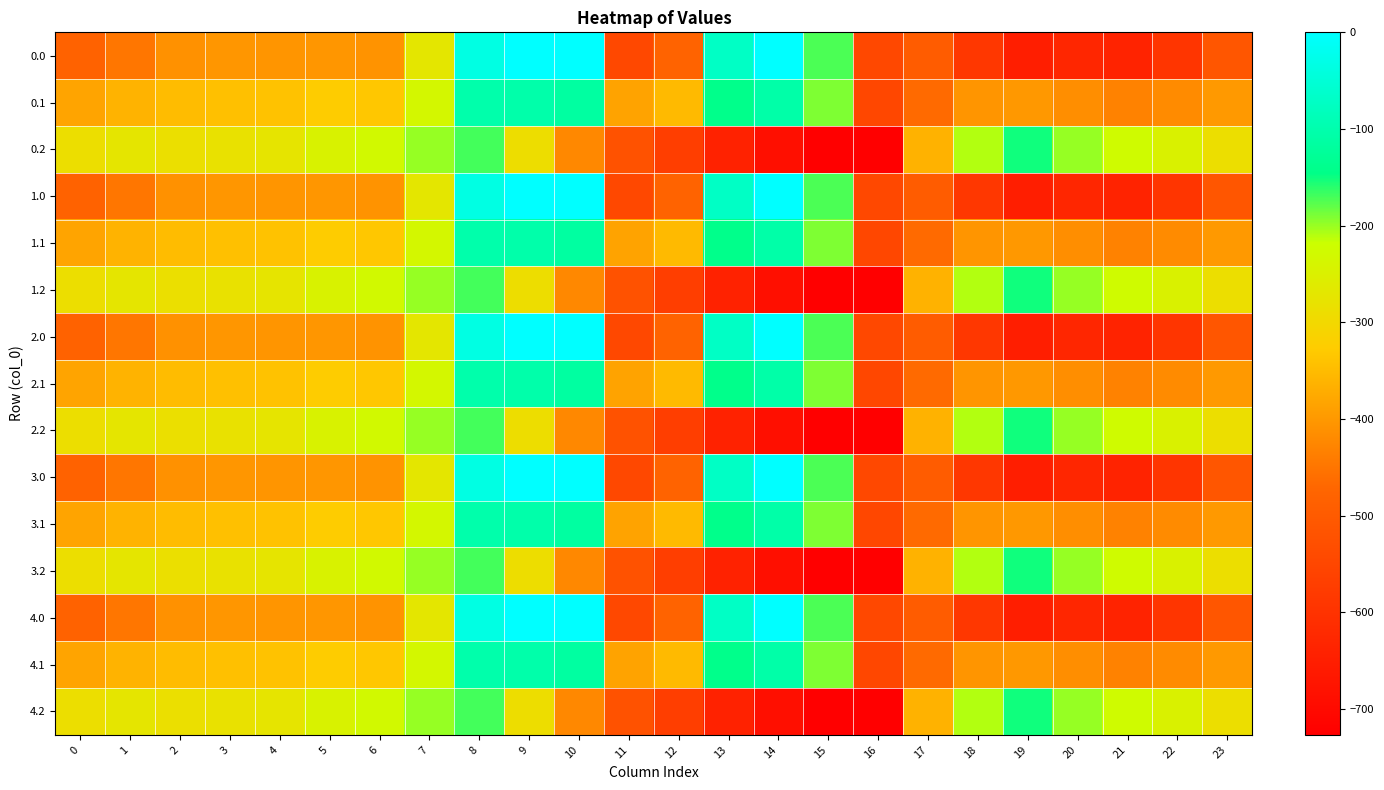

Reading left to right, list all the values displayed in this chart.

0.0: 0=-482.0	1=-449.5	2=-410.3	3=-404.4	4=-404.9	5=-403.8	6=-408.0	7=-270.7	8=-35.0	9=0.0	10=0.0	11=-544.3	12=-477.2	13=-70.2	14=-0.3	15=-172.8	16=-545.4	17=-494.8	18=-586.7	19=-649.2	20=-629.9	21=-638.4	22=-592.3	23=-511.3
0.1: 0=-384.6	1=-361.1	2=-347.9	3=-342.7	4=-339.6	5=-325.7	6=-332.2	7=-234.9	8=-102.3	9=-104.8	10=-114.0	11=-384.7	12=-350.8	13=-141.2	14=-105.5	15=-190.4	16=-547.3	17=-466.6	18=-405.4	19=-400.2	20=-414.5	21=-432.4	22=-419.9	23=-399.4
0.2: 0=-287.1	1=-272.7	2=-285.5	3=-281.0	4=-274.4	5=-245.0	6=-228.8	7=-199.0	8=-169.5	9=-288.5	10=-423.5	11=-520.6	12=-571.2	13=-640.4	14=-687.4	15=-725.8	16=-726.6	17=-362.4	18=-210.0	19=-151.0	20=-199.2	21=-226.4	22=-247.4	23=-287.5
1.0: 0=-482.0	1=-449.5	2=-410.3	3=-404.4	4=-404.9	5=-403.8	6=-408.0	7=-270.7	8=-35.0	9=0.0	10=0.0	11=-544.3	12=-477.2	13=-70.2	14=-0.3	15=-172.8	16=-545.4	17=-494.8	18=-586.7	19=-649.2	20=-629.9	21=-638.4	22=-592.3	23=-511.3
1.1: 0=-384.6	1=-361.1	2=-347.9	3=-342.7	4=-339.6	5=-325.7	6=-332.2	7=-234.9	8=-102.3	9=-104.8	10=-114.0	11=-384.7	12=-350.8	13=-141.2	14=-105.5	15=-190.4	16=-547.3	17=-466.6	18=-405.4	19=-400.2	20=-414.5	21=-432.4	22=-419.9	23=-399.4
1.2: 0=-287.1	1=-272.7	2=-285.5	3=-281.0	4=-274.4	5=-245.0	6=-228.8	7=-199.0	8=-169.5	9=-288.5	10=-423.5	11=-520.6	12=-571.2	13=-640.4	14=-687.4	15=-725.8	16=-726.6	17=-362.4	18=-210.0	19=-151.0	20=-199.2	21=-226.4	22=-247.4	23=-287.5
2.0: 0=-482.0	1=-449.5	2=-410.3	3=-404.4	4=-404.9	5=-403.8	6=-408.0	7=-270.7	8=-35.0	9=0.0	10=0.0	11=-544.3	12=-477.2	13=-70.2	14=-0.3	15=-172.8	16=-545.4	17=-494.8	18=-586.7	19=-649.2	20=-629.9	21=-638.4	22=-592.3	23=-511.3
2.1: 0=-384.6	1=-361.1	2=-347.9	3=-342.7	4=-339.6	5=-325.7	6=-332.2	7=-234.9	8=-102.3	9=-104.8	10=-114.0	11=-384.7	12=-350.8	13=-141.2	14=-105.5	15=-190.4	16=-547.3	17=-466.6	18=-405.4	19=-400.2	20=-414.5	21=-432.4	22=-419.9	23=-399.4
2.2: 0=-287.1	1=-272.7	2=-285.5	3=-281.0	4=-274.4	5=-245.0	6=-228.8	7=-199.0	8=-169.5	9=-288.5	10=-423.5	11=-520.6	12=-571.2	13=-640.4	14=-687.4	15=-725.8	16=-726.6	17=-362.4	18=-210.0	19=-151.0	20=-199.2	21=-226.4	22=-247.4	23=-287.5
3.0: 0=-482.0	1=-449.5	2=-410.3	3=-404.4	4=-404.9	5=-403.8	6=-408.0	7=-270.7	8=-35.0	9=0.0	10=0.0	11=-544.3	12=-477.2	13=-70.2	14=-0.3	15=-172.8	16=-545.4	17=-494.8	18=-586.7	19=-649.2	20=-629.9	21=-638.4	22=-592.3	23=-511.3
3.1: 0=-384.6	1=-361.1	2=-347.9	3=-342.7	4=-339.6	5=-325.7	6=-332.2	7=-234.9	8=-102.3	9=-104.8	10=-114.0	11=-384.7	12=-350.8	13=-141.2	14=-105.5	15=-190.4	16=-547.3	17=-466.6	18=-405.4	19=-400.2	20=-414.5	21=-432.4	22=-419.9	23=-399.4
3.2: 0=-287.1	1=-272.7	2=-285.5	3=-281.0	4=-274.4	5=-245.0	6=-228.8	7=-199.0	8=-169.5	9=-288.5	10=-423.5	11=-520.6	12=-571.2	13=-640.4	14=-687.4	15=-725.8	16=-726.6	17=-362.4	18=-210.0	19=-151.0	20=-199.2	21=-226.4	22=-247.4	23=-287.5
4.0: 0=-482.0	1=-449.5	2=-410.3	3=-404.4	4=-404.9	5=-403.8	6=-408.0	7=-270.7	8=-35.0	9=0.0	10=0.0	11=-544.3	12=-477.2	13=-70.2	14=-0.3	15=-172.8	16=-545.4	17=-494.8	18=-586.7	19=-649.2	20=-629.9	21=-638.4	22=-592.3	23=-511.3
4.1: 0=-384.6	1=-361.1	2=-347.9	3=-342.7	4=-339.6	5=-325.7	6=-332.2	7=-234.9	8=-102.3	9=-104.8	10=-114.0	11=-384.7	12=-350.8	13=-141.2	14=-105.5	15=-190.4	16=-547.3	17=-466.6	18=-405.4	19=-400.2	20=-414.5	21=-432.4	22=-419.9	23=-399.4
4.2: 0=-287.1	1=-272.7	2=-285.5	3=-281.0	4=-274.4	5=-245.0	6=-228.8	7=-199.0	8=-169.5	9=-288.5	10=-423.5	11=-520.6	12=-571.2	13=-640.4	14=-687.4	15=-725.8	16=-726.6	17=-362.4	18=-210.0	19=-151.0	20=-199.2	21=-226.4	22=-247.4	23=-287.5